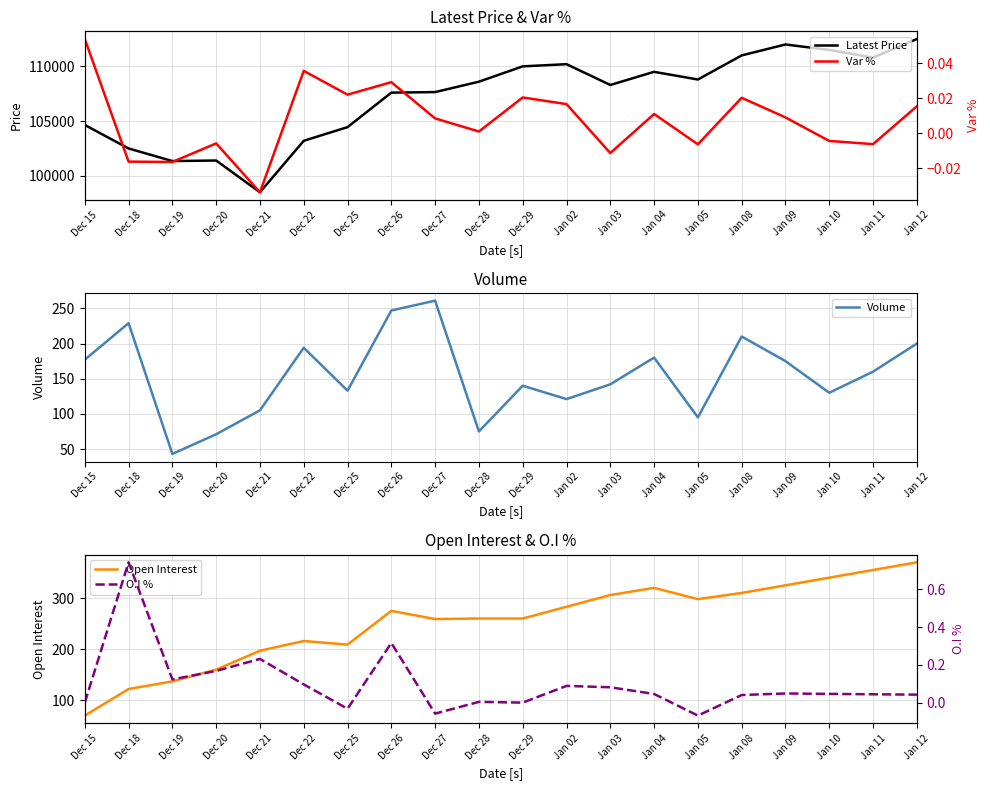

True or false: Volume has more than 1 interior local peaks.

True